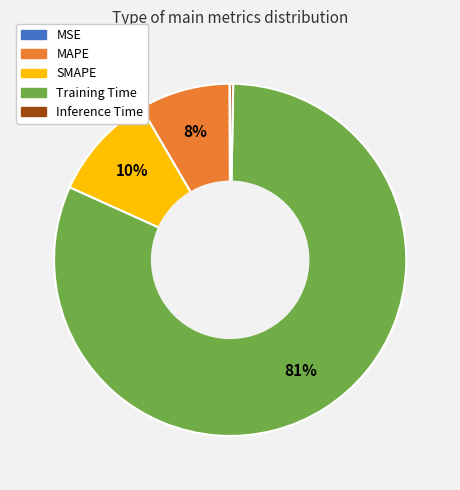

Which category accounts for the majority?

Training Time